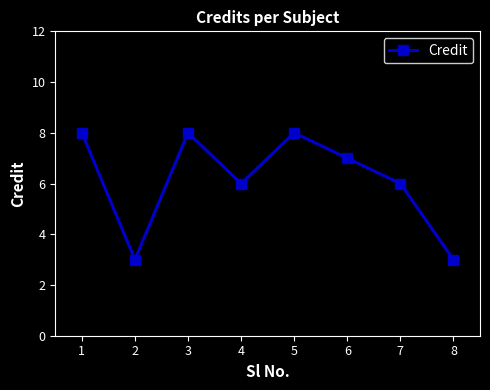

What value does the data have at 4?

6